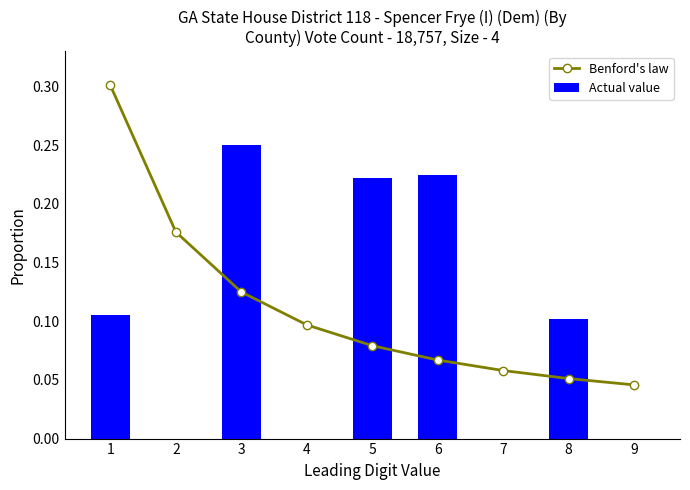

Between 5 and 6, which series saw the biggest shift?

Benford's law